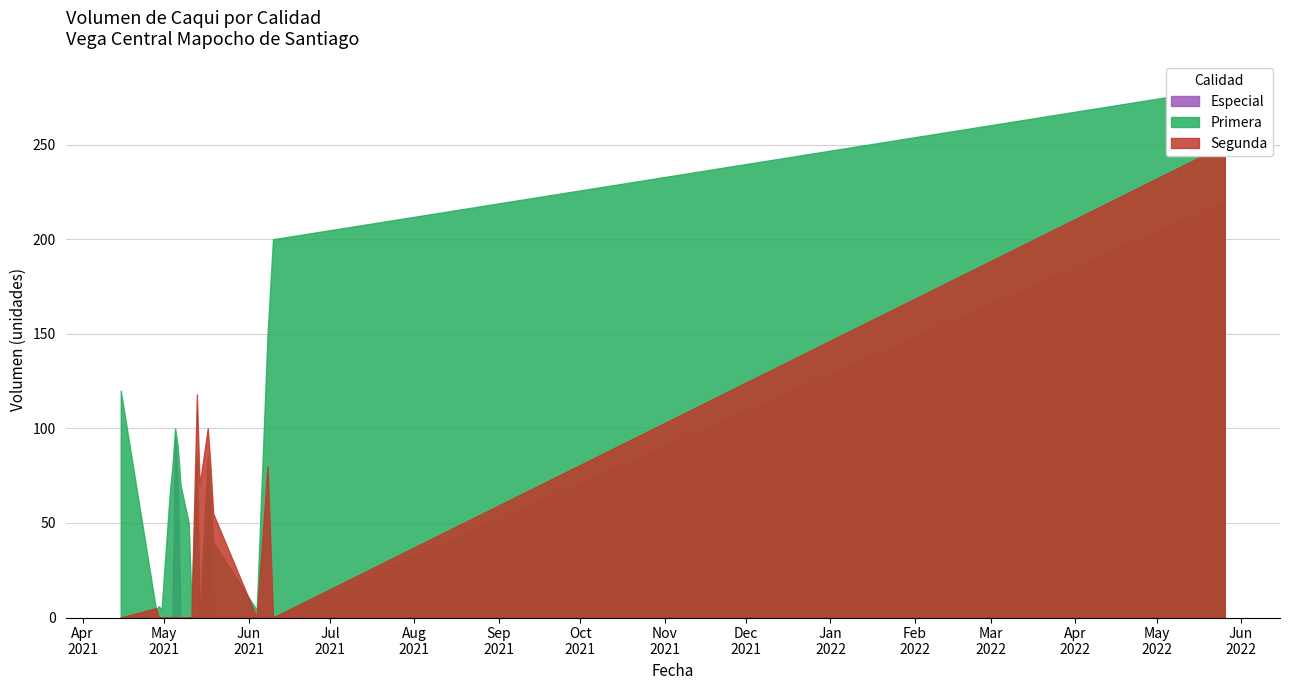

What is the label of the 3rd point from the left?

2021-04-29